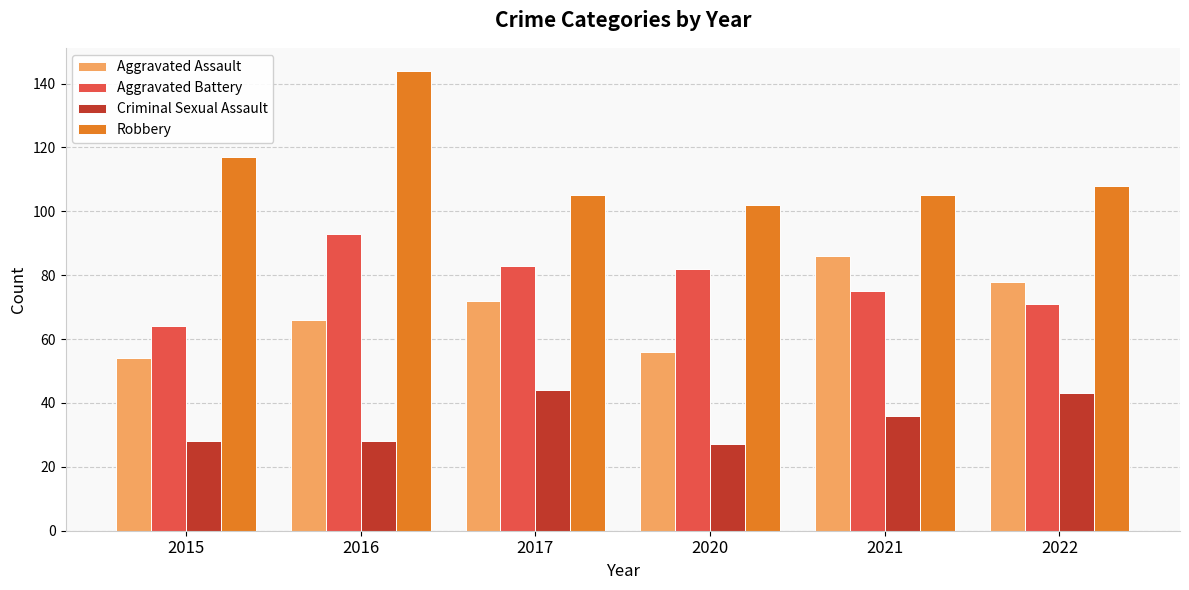

Is it true that Aggravated Assault equals 86 at 2021?

True